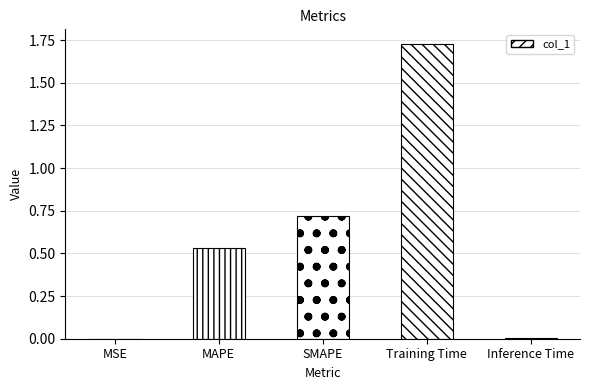

The chart shows a value of 0.0 at MSE. True or false?

True